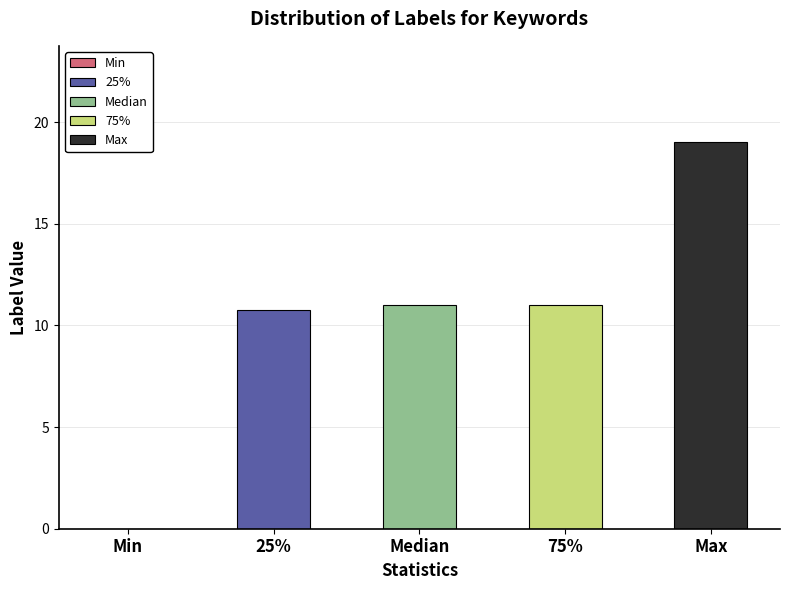

Reading left to right, transcribe all the data shown in this chart.

Min=0.0	25%=10.8	Median=11.0	75%=11.0	Max=19.0